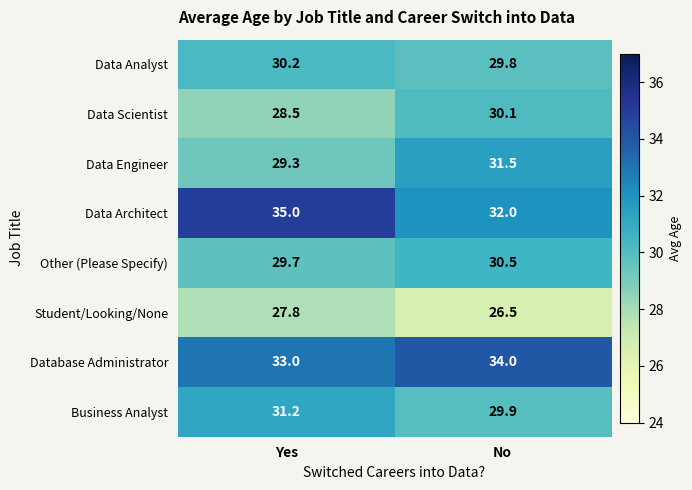

True or false: Other (Please Specify) has a value of 8.3 at Yes.

False